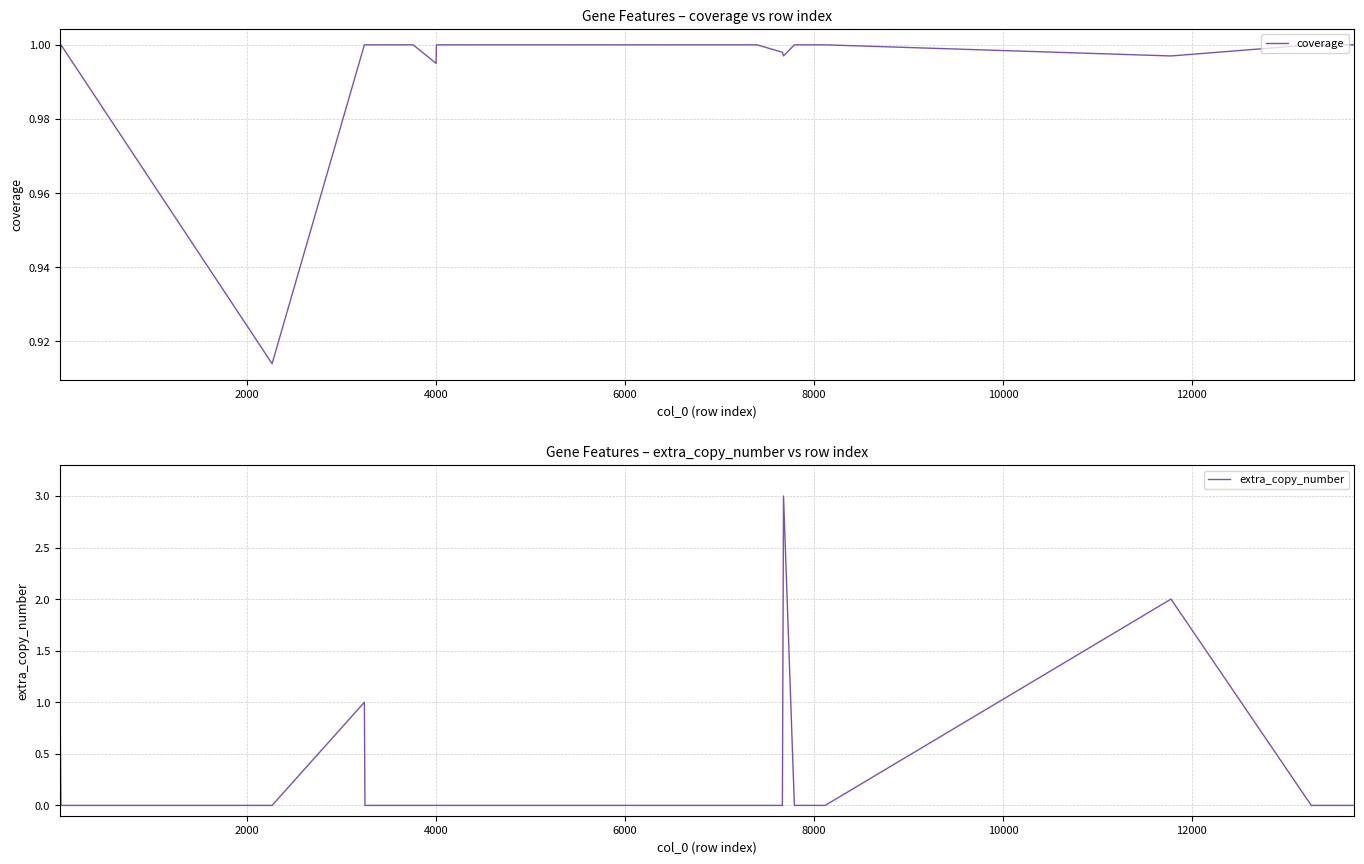

Reading left to right, what are all the values shown in this chart?

coverage: 1.0	1.0	0.9	1.0	1.0	1.0	1.0	1.0	1.0	1.0	1.0	1.0	1.0	1.0	1.0	1.0	1.0	1.0	1.0
extra_copy_number: 1.0	0.0	0.0	1.0	0.0	0.0	0.0	0.0	0.0	0.0	0.0	0.0	0.0	3.0	0.0	0.0	2.0	0.0	0.0